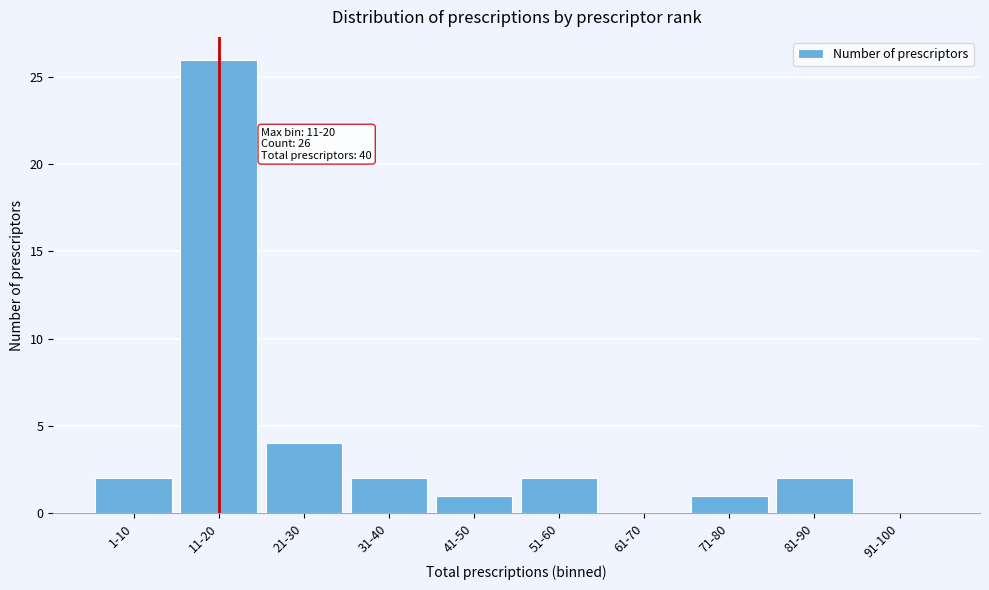

Reading right to left, what are all the values shown in this chart?

91-100=0	81-90=2	71-80=1	61-70=0	51-60=2	41-50=1	31-40=2	21-30=4	11-20=26	1-10=2